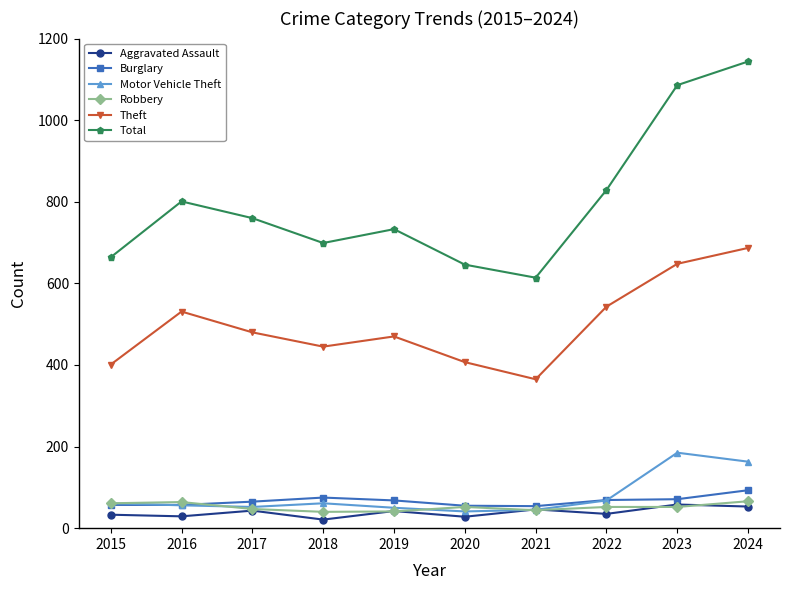

Which series has the largest range (max minus min)?

Total